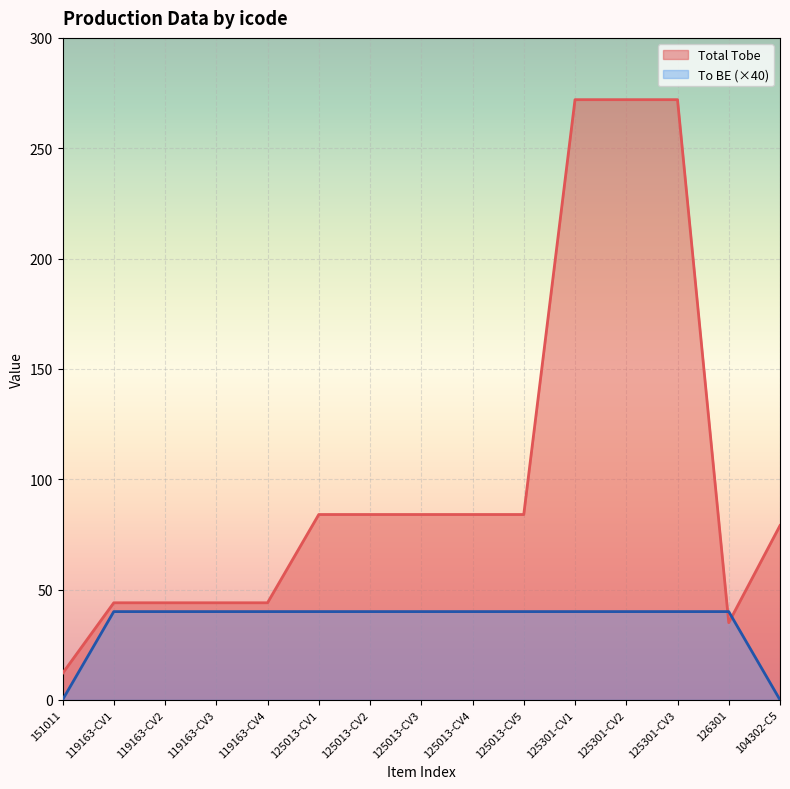

What is the approximate value of Total Tobe at 119163-CV1?

44